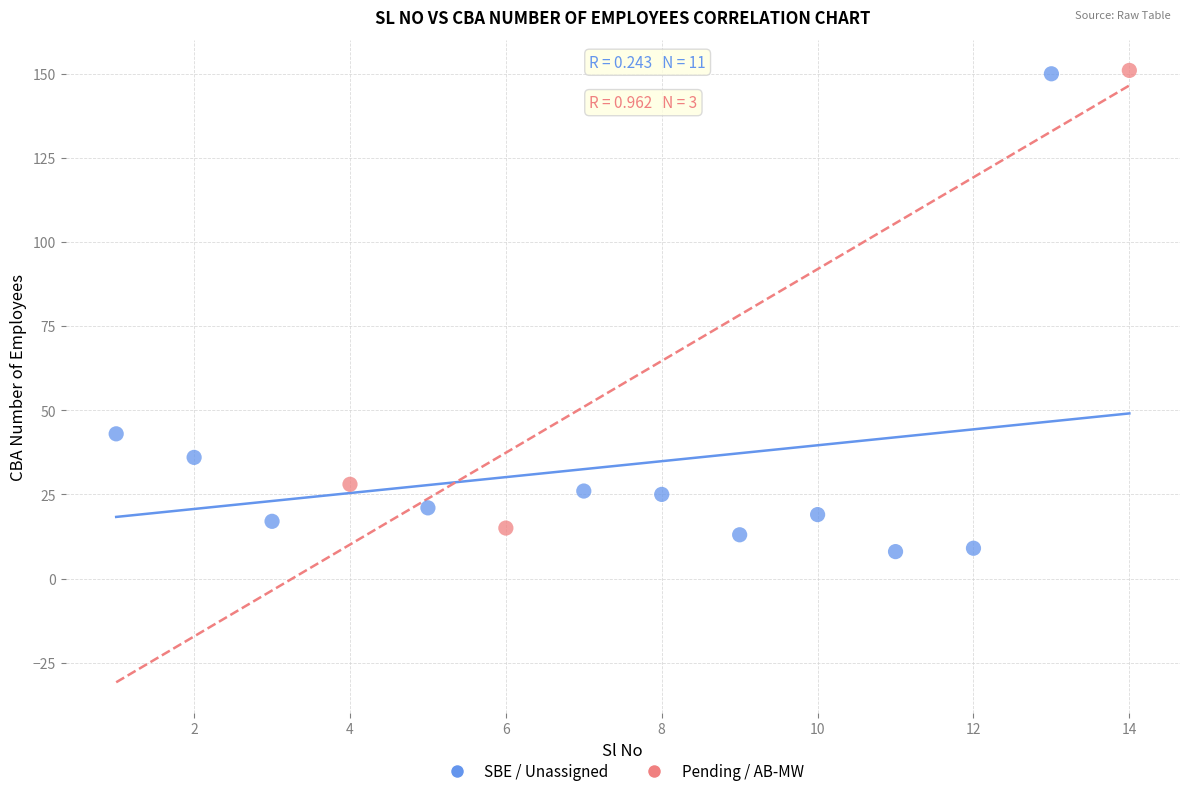

Which series has the widest spread of Y values?

SBE / Unassigned